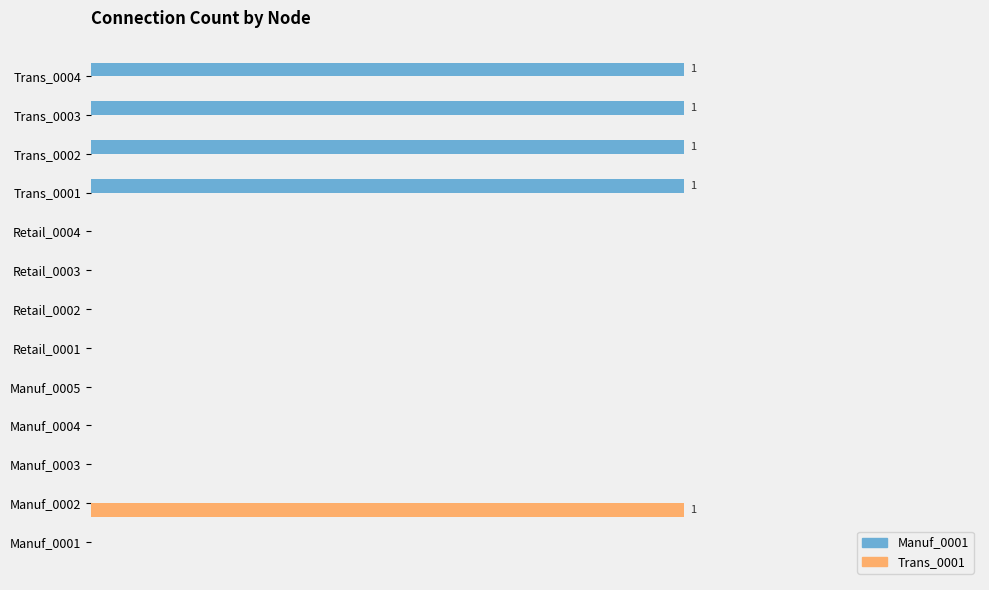

What are all the series names shown in the legend?

Manuf_0001, Trans_0001